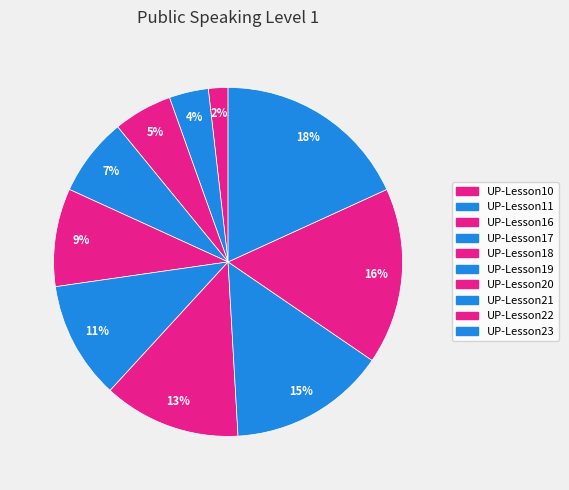

What is the change in value from UP-Lesson11 to UP-Lesson20?

+5